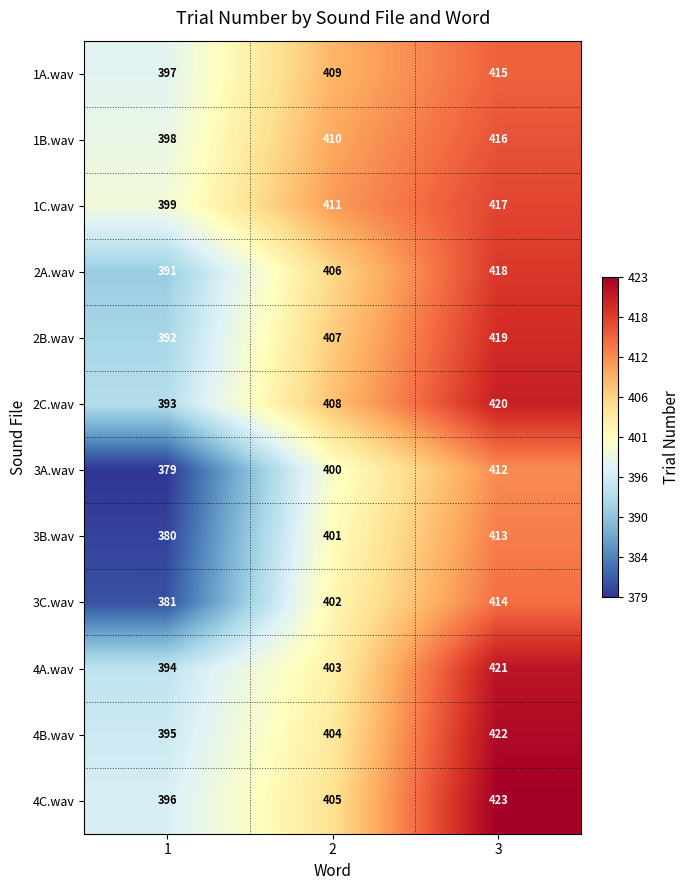

What value does the 4A.wav series have at 1?

394